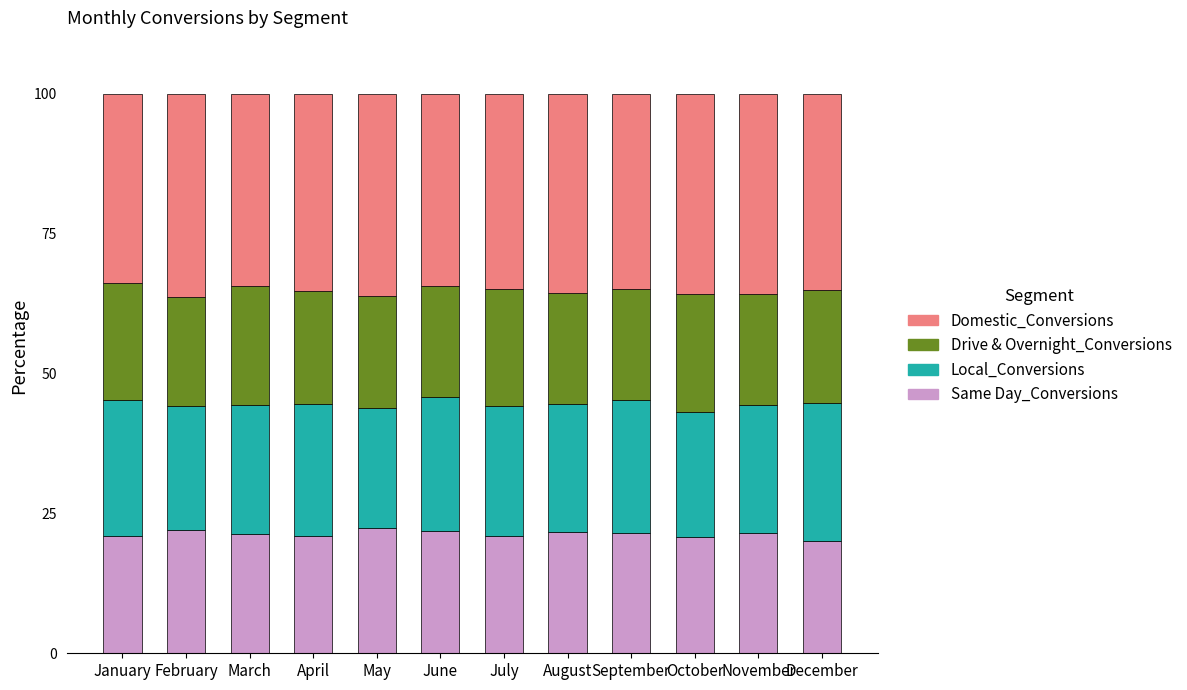

What is the maximum value for Same Day_Conversions?

22.3